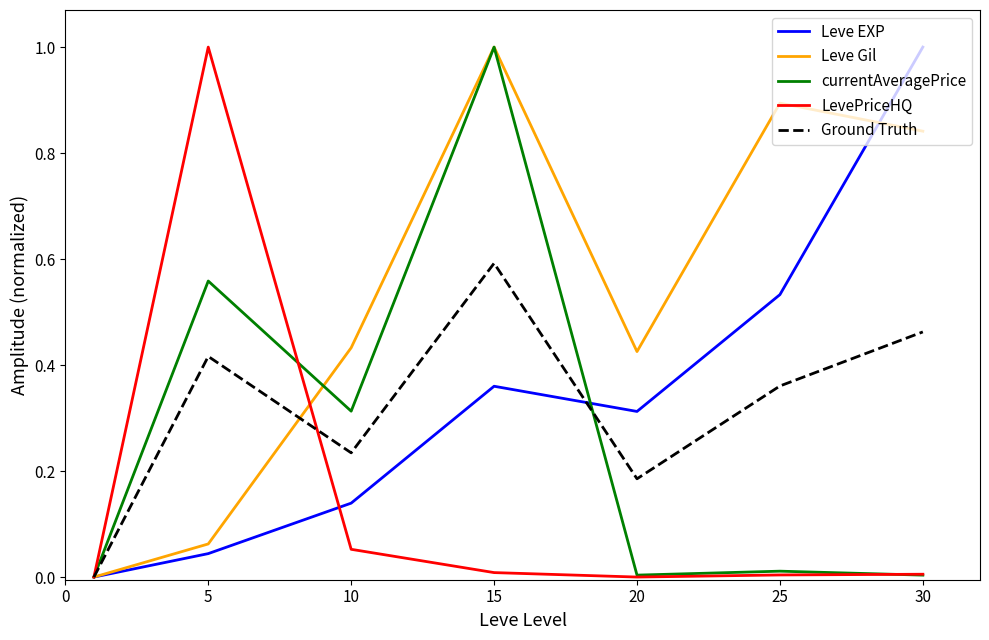

Which series has the largest total across all categories?

Leve Gil